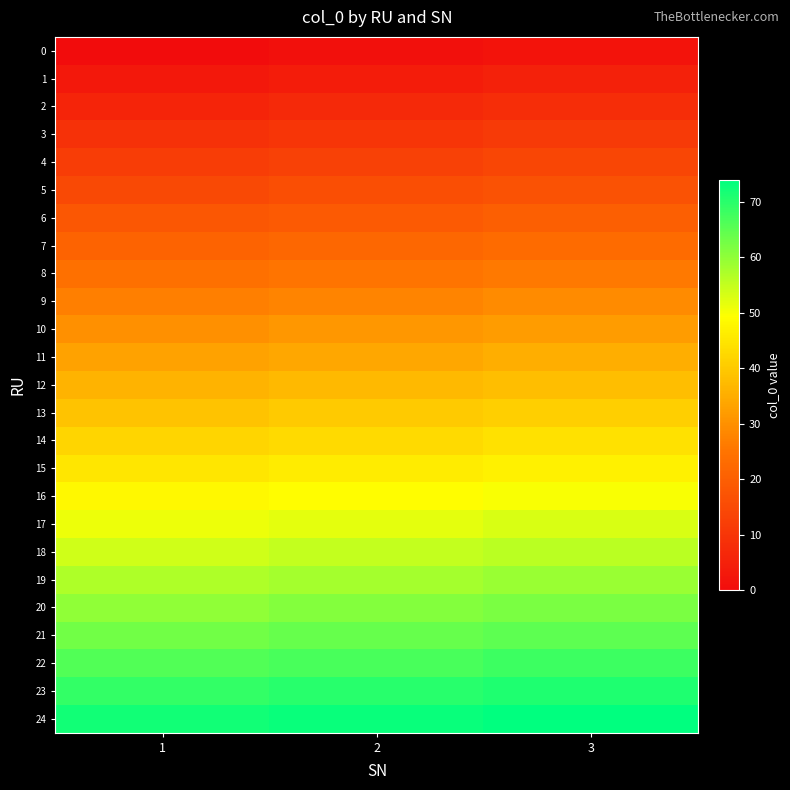

Reading left to right, transcribe all the data shown in this chart.

0: 1=0	2=1	3=2
1: 1=3	2=4	3=5
2: 1=6	2=7	3=8
3: 1=9	2=10	3=11
4: 1=12	2=13	3=14
5: 1=15	2=16	3=17
6: 1=18	2=19	3=20
7: 1=21	2=22	3=23
8: 1=24	2=25	3=26
9: 1=27	2=28	3=29
10: 1=30	2=31	3=32
11: 1=33	2=34	3=35
12: 1=36	2=37	3=38
13: 1=39	2=40	3=41
14: 1=42	2=43	3=44
15: 1=45	2=46	3=47
16: 1=48	2=49	3=50
17: 1=51	2=52	3=53
18: 1=54	2=55	3=56
19: 1=57	2=58	3=59
20: 1=60	2=61	3=62
21: 1=63	2=64	3=65
22: 1=66	2=67	3=68
23: 1=69	2=70	3=71
24: 1=72	2=73	3=74